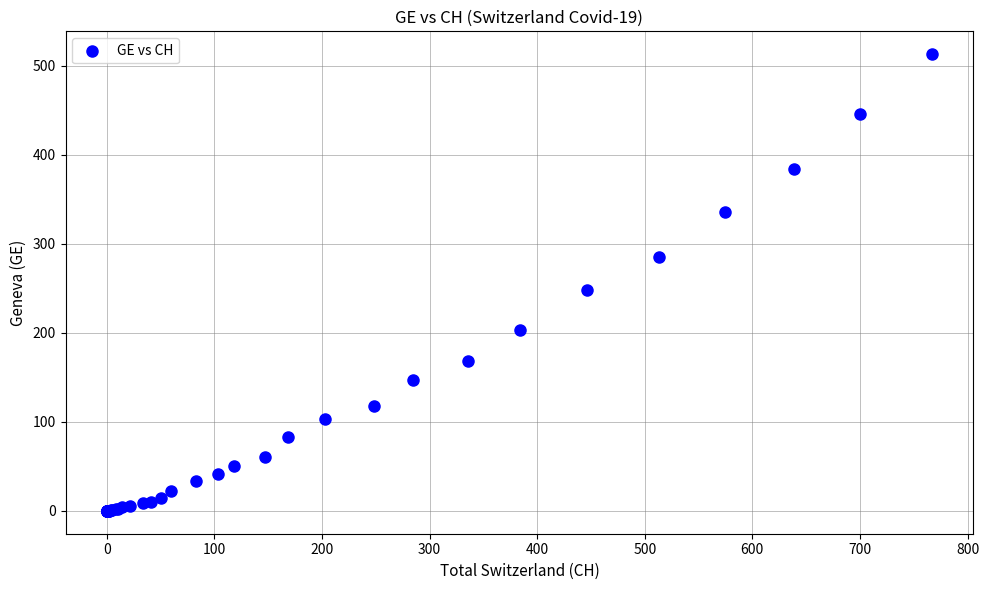

What Y value in the scatter plot is closest to 256?

248